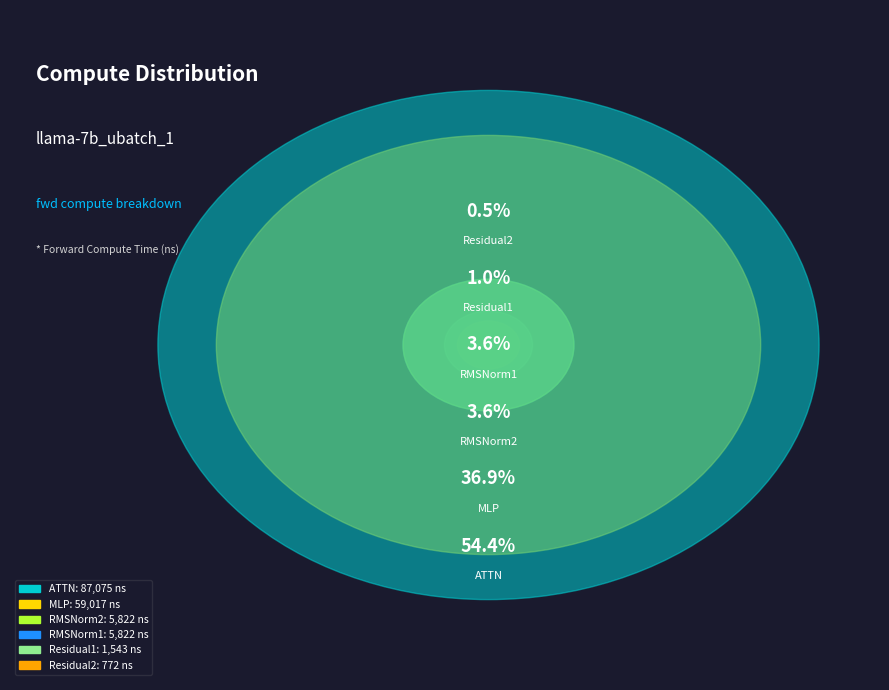

To the nearest percent, what portion does MLP represent?

37%